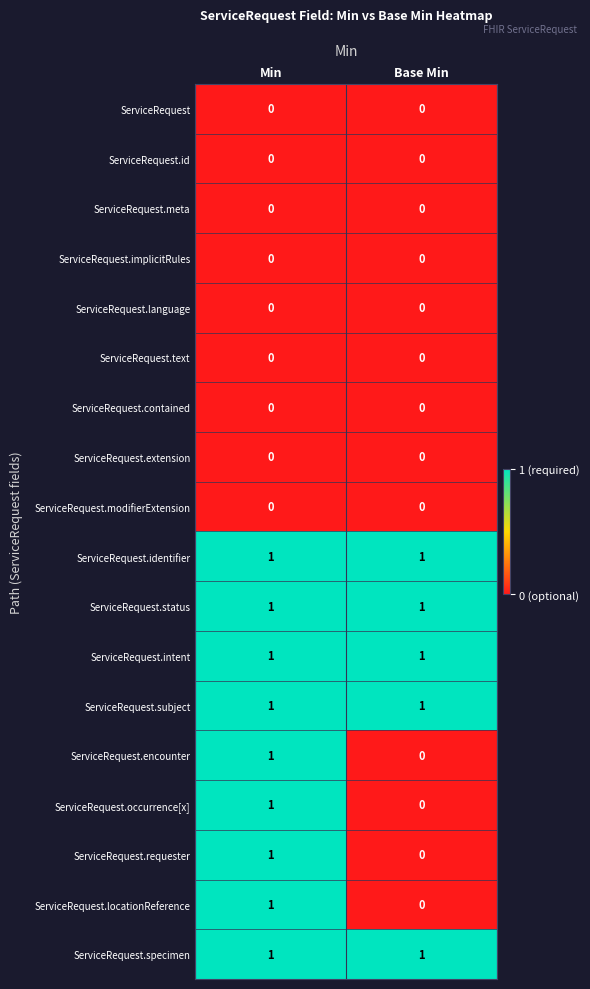

The value of ServiceRequest.subject at Min is 0. True or false?

False